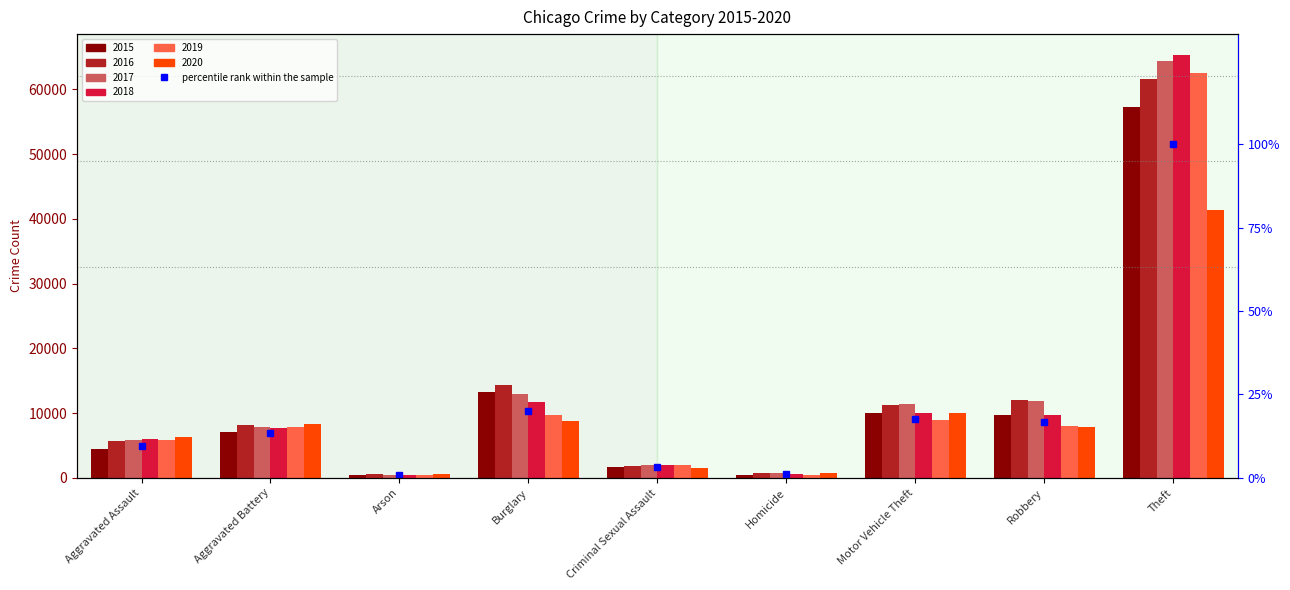

Reading right to left, what are all the values shown in this chart?

Theft=100.0	Robbery=16.7	Motor Vehicle Theft=17.5	Homicide=1.1	Criminal Sexual Assault=3.1	Burglary=20.0	Arson=0.8	Aggravated Battery=13.3	Aggravated Assault=9.7